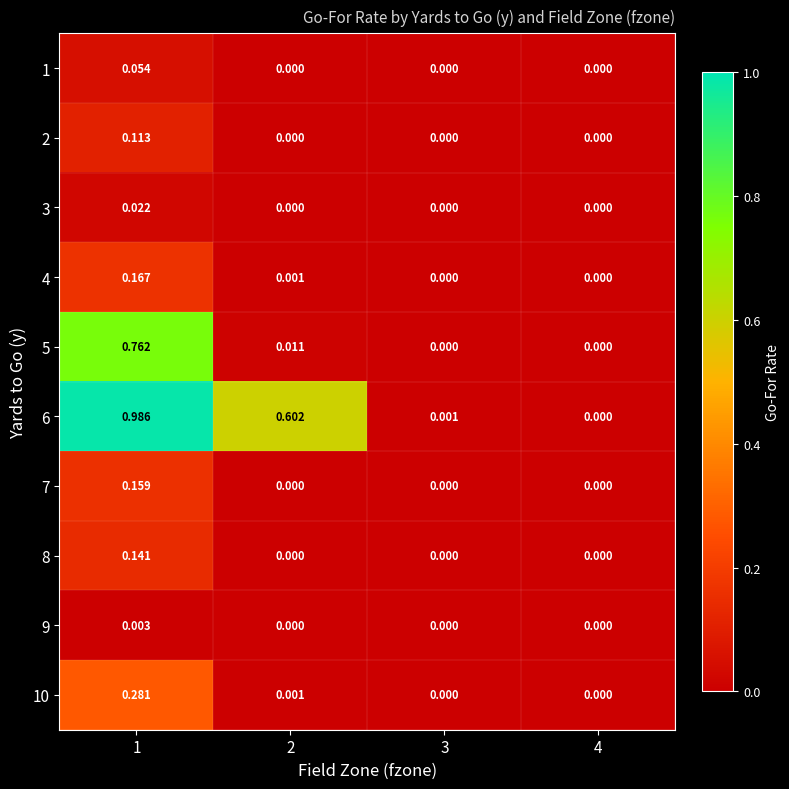

Is the value of 10 at 1 greater than the value of 8 at 3?

Yes